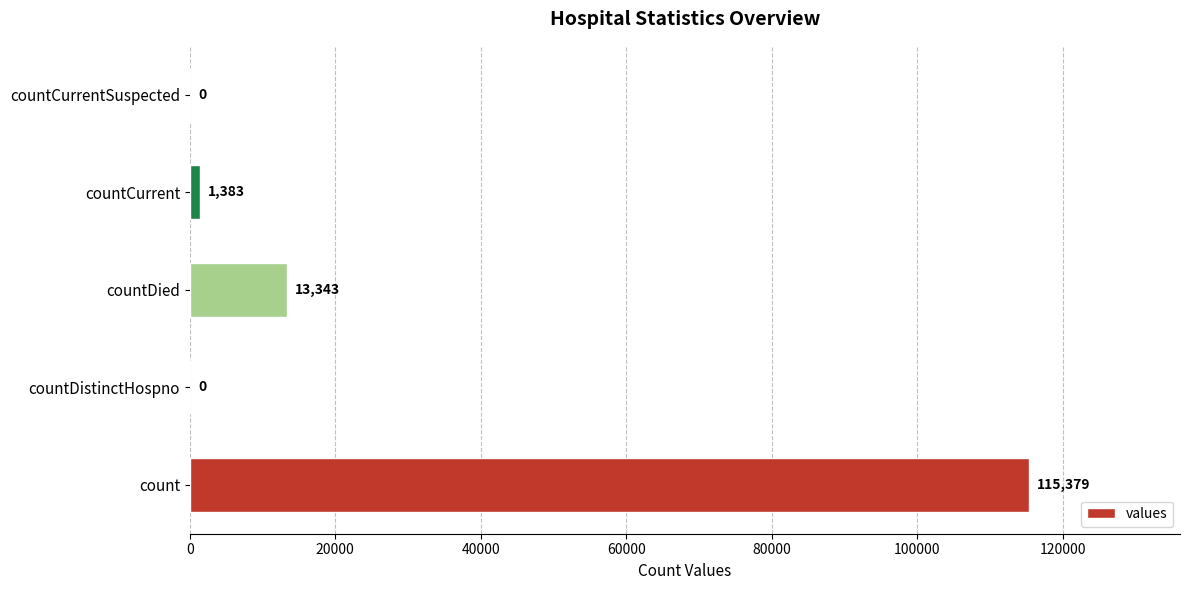

Read the value at countCurrent, to the nearest 10.

1380